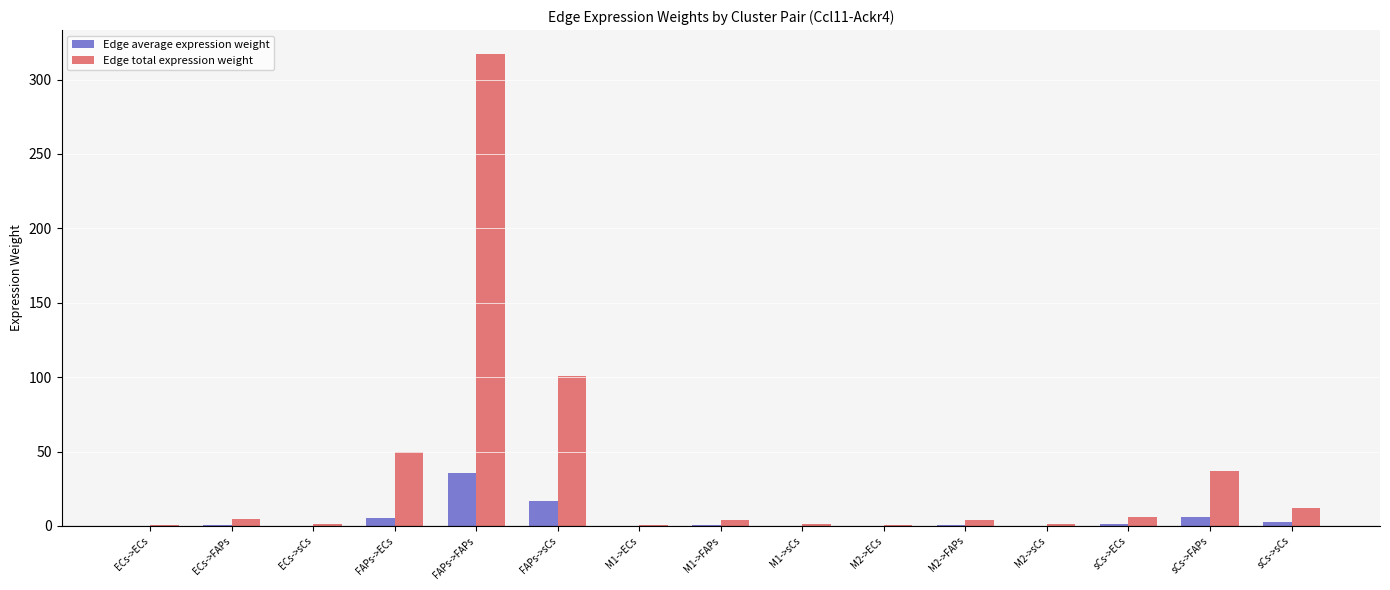

What is the maximum value shown in the chart?

317.4